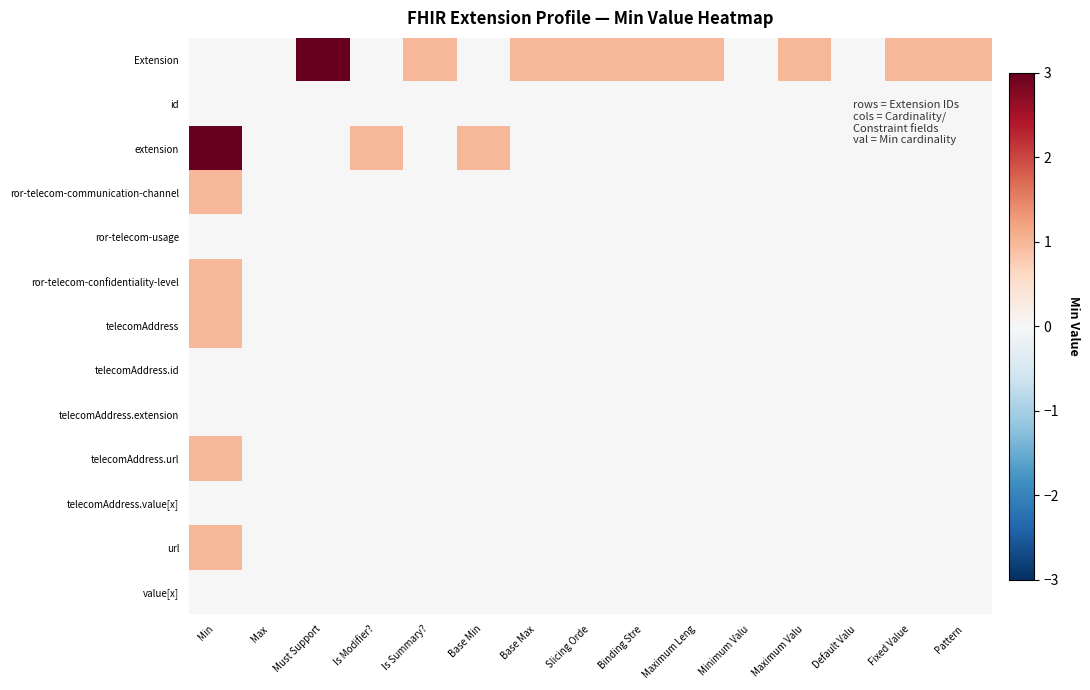

Reading left to right, transcribe all the data shown in this chart.

Extension: Min=0	Max=0	Must Support=3	Is Modifier?=0	Is Summary?=1	Base Min=0	Base Max=1	Slicing Orde=1	Binding Stre=1	Maximum Leng=1	Minimum Valu=0	Maximum Valu=1	Default Valu=0	Fixed Value=1	Pattern=1
id: Min=0	Max=0	Must Support=0	Is Modifier?=0	Is Summary?=0	Base Min=0	Base Max=0	Slicing Orde=0	Binding Stre=0	Maximum Leng=0	Minimum Valu=0	Maximum Valu=0	Default Valu=0	Fixed Value=0	Pattern=0
extension: Min=3	Max=0	Must Support=0	Is Modifier?=1	Is Summary?=0	Base Min=1	Base Max=0	Slicing Orde=0	Binding Stre=0	Maximum Leng=0	Minimum Valu=0	Maximum Valu=0	Default Valu=0	Fixed Value=0	Pattern=0
ror-telecom-communication-channel: Min=1	Max=0	Must Support=0	Is Modifier?=0	Is Summary?=0	Base Min=0	Base Max=0	Slicing Orde=0	Binding Stre=0	Maximum Leng=0	Minimum Valu=0	Maximum Valu=0	Default Valu=0	Fixed Value=0	Pattern=0
ror-telecom-usage: Min=0	Max=0	Must Support=0	Is Modifier?=0	Is Summary?=0	Base Min=0	Base Max=0	Slicing Orde=0	Binding Stre=0	Maximum Leng=0	Minimum Valu=0	Maximum Valu=0	Default Valu=0	Fixed Value=0	Pattern=0
ror-telecom-confidentiality-level: Min=1	Max=0	Must Support=0	Is Modifier?=0	Is Summary?=0	Base Min=0	Base Max=0	Slicing Orde=0	Binding Stre=0	Maximum Leng=0	Minimum Valu=0	Maximum Valu=0	Default Valu=0	Fixed Value=0	Pattern=0
telecomAddress: Min=1	Max=0	Must Support=0	Is Modifier?=0	Is Summary?=0	Base Min=0	Base Max=0	Slicing Orde=0	Binding Stre=0	Maximum Leng=0	Minimum Valu=0	Maximum Valu=0	Default Valu=0	Fixed Value=0	Pattern=0
telecomAddress.id: Min=0	Max=0	Must Support=0	Is Modifier?=0	Is Summary?=0	Base Min=0	Base Max=0	Slicing Orde=0	Binding Stre=0	Maximum Leng=0	Minimum Valu=0	Maximum Valu=0	Default Valu=0	Fixed Value=0	Pattern=0
telecomAddress.extension: Min=0	Max=0	Must Support=0	Is Modifier?=0	Is Summary?=0	Base Min=0	Base Max=0	Slicing Orde=0	Binding Stre=0	Maximum Leng=0	Minimum Valu=0	Maximum Valu=0	Default Valu=0	Fixed Value=0	Pattern=0
telecomAddress.url: Min=1	Max=0	Must Support=0	Is Modifier?=0	Is Summary?=0	Base Min=0	Base Max=0	Slicing Orde=0	Binding Stre=0	Maximum Leng=0	Minimum Valu=0	Maximum Valu=0	Default Valu=0	Fixed Value=0	Pattern=0
telecomAddress.value[x]: Min=0	Max=0	Must Support=0	Is Modifier?=0	Is Summary?=0	Base Min=0	Base Max=0	Slicing Orde=0	Binding Stre=0	Maximum Leng=0	Minimum Valu=0	Maximum Valu=0	Default Valu=0	Fixed Value=0	Pattern=0
url: Min=1	Max=0	Must Support=0	Is Modifier?=0	Is Summary?=0	Base Min=0	Base Max=0	Slicing Orde=0	Binding Stre=0	Maximum Leng=0	Minimum Valu=0	Maximum Valu=0	Default Valu=0	Fixed Value=0	Pattern=0
value[x]: Min=0	Max=0	Must Support=0	Is Modifier?=0	Is Summary?=0	Base Min=0	Base Max=0	Slicing Orde=0	Binding Stre=0	Maximum Leng=0	Minimum Valu=0	Maximum Valu=0	Default Valu=0	Fixed Value=0	Pattern=0